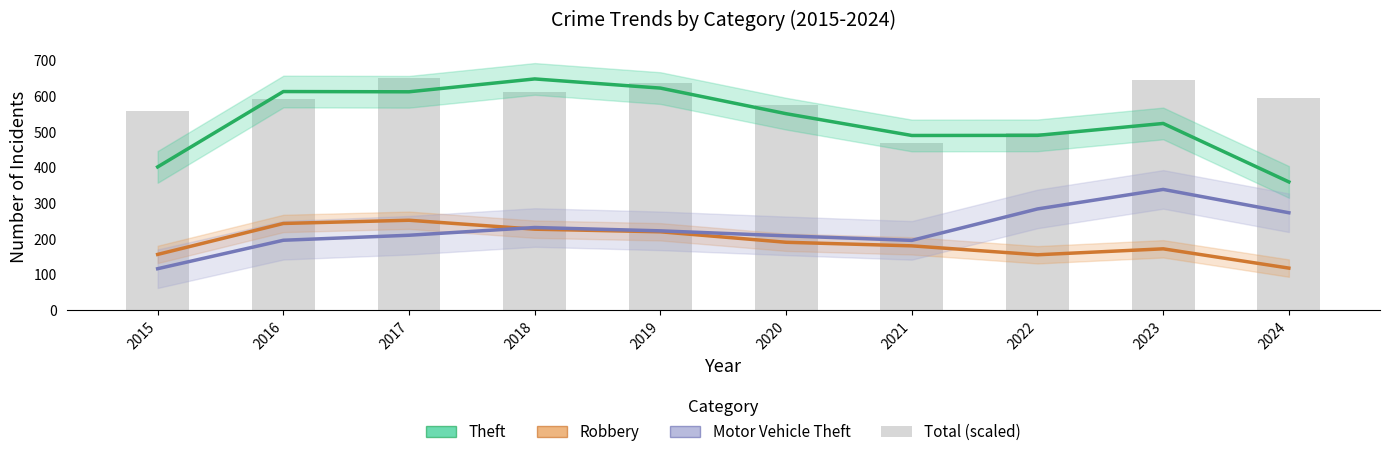

Rank the categories by Robbery value from highest to lowest.

2017, 2016, 2018, 2019, 2020, 2021, 2023, 2015, 2022, 2024